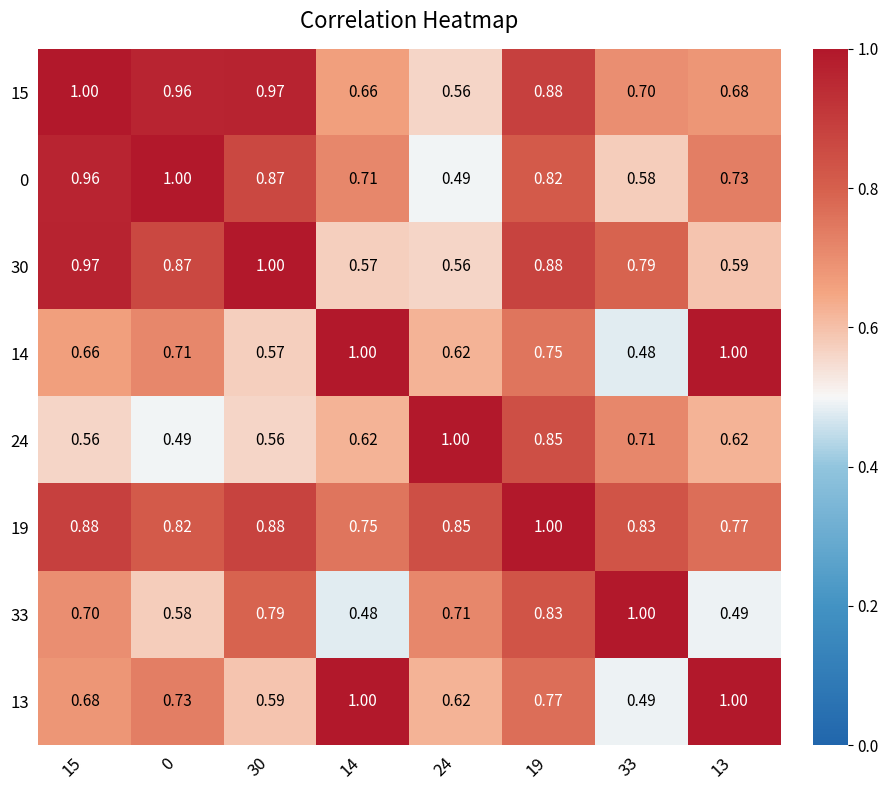

At which category is the sum across all series the highest?

19